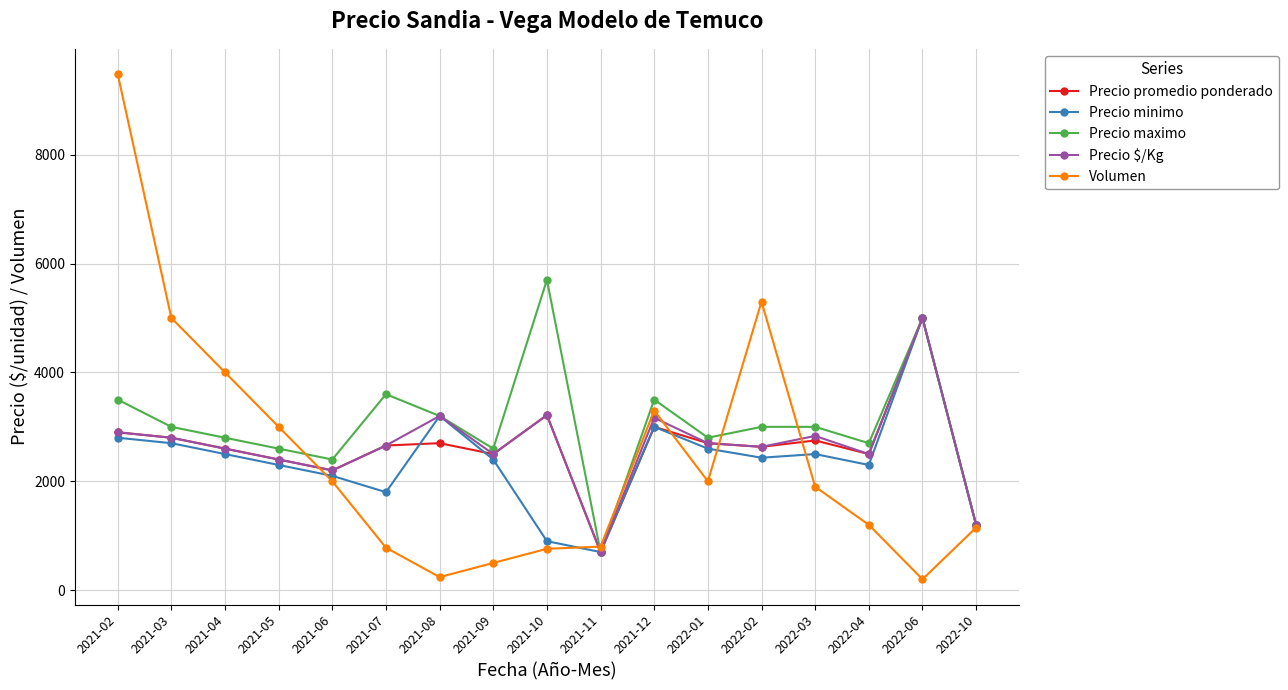

Which category has the highest value in the Precio $/Kg series?

2022-06